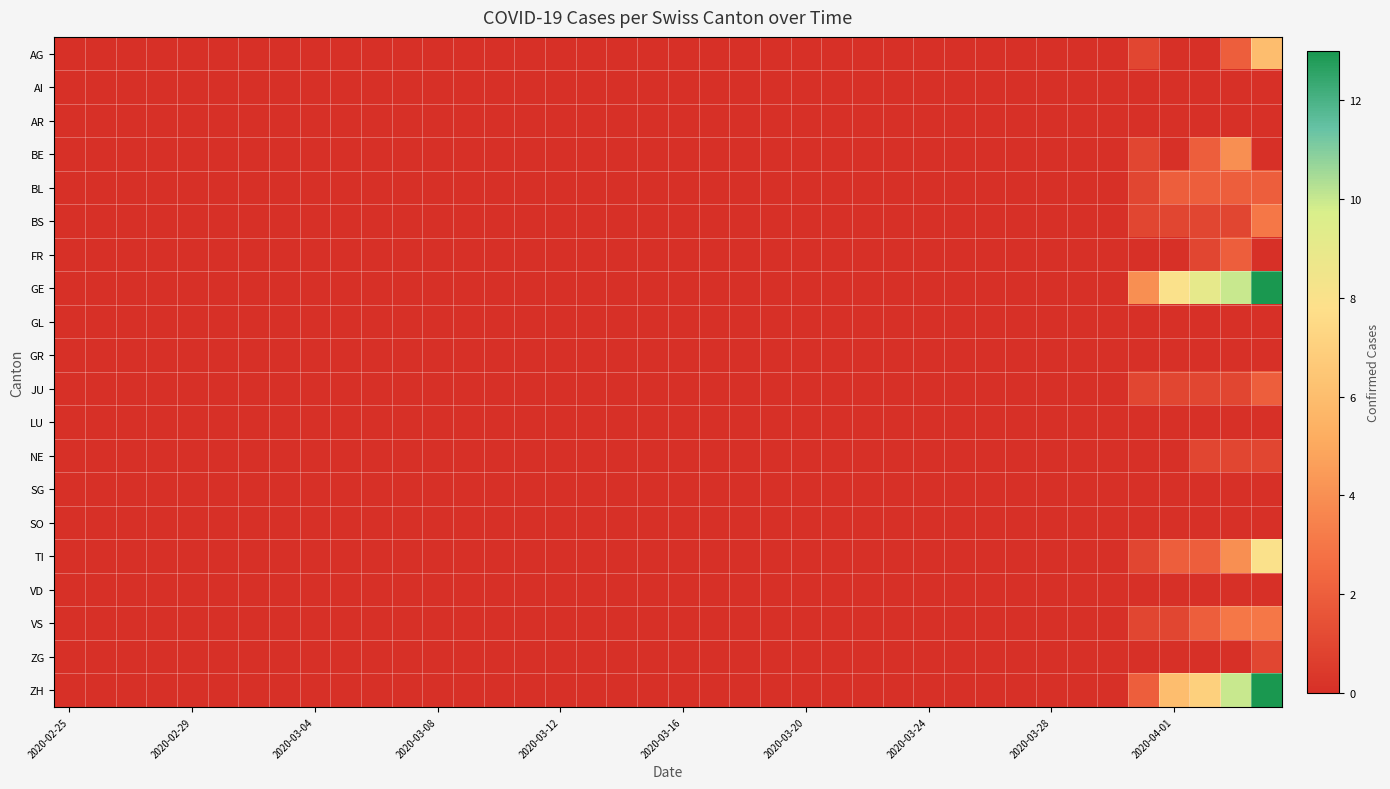

Reading left to right, what are all the values shown in this chart?

AG: 0	0	0	0	0	0	0	0	0	0	0	0	0	0	0	0	0	0	0	0	0	0	0	0	0	0	0	0	0	0	0	0	0	0	0	1	0	0	2	6
AI: 0	0	0	0	0	0	0	0	0	0	0	0	0	0	0	0	0	0	0	0	0	0	0	0	0	0	0	0	0	0	0	0	0	0	0	0	0	0	0	0
AR: 0	0	0	0	0	0	0	0	0	0	0	0	0	0	0	0	0	0	0	0	0	0	0	0	0	0	0	0	0	0	0	0	0	0	0	0	0	0	0	0
BE: 0	0	0	0	0	0	0	0	0	0	0	0	0	0	0	0	0	0	0	0	0	0	0	0	0	0	0	0	0	0	0	0	0	0	0	1	0	2	4	0
BL: 0	0	0	0	0	0	0	0	0	0	0	0	0	0	0	0	0	0	0	0	0	0	0	0	0	0	0	0	0	0	0	0	0	0	0	1	2	2	2	2
BS: 0	0	0	0	0	0	0	0	0	0	0	0	0	0	0	0	0	0	0	0	0	0	0	0	0	0	0	0	0	0	0	0	0	0	0	1	1	1	1	3
FR: 0	0	0	0	0	0	0	0	0	0	0	0	0	0	0	0	0	0	0	0	0	0	0	0	0	0	0	0	0	0	0	0	0	0	0	0	0	1	2	0
GE: 0	0	0	0	0	0	0	0	0	0	0	0	0	0	0	0	0	0	0	0	0	0	0	0	0	0	0	0	0	0	0	0	0	0	0	4	8	9	10	13
GL: 0	0	0	0	0	0	0	0	0	0	0	0	0	0	0	0	0	0	0	0	0	0	0	0	0	0	0	0	0	0	0	0	0	0	0	0	0	0	0	0
GR: 0	0	0	0	0	0	0	0	0	0	0	0	0	0	0	0	0	0	0	0	0	0	0	0	0	0	0	0	0	0	0	0	0	0	0	0	0	0	0	0
JU: 0	0	0	0	0	0	0	0	0	0	0	0	0	0	0	0	0	0	0	0	0	0	0	0	0	0	0	0	0	0	0	0	0	0	0	1	1	1	1	2
LU: 0	0	0	0	0	0	0	0	0	0	0	0	0	0	0	0	0	0	0	0	0	0	0	0	0	0	0	0	0	0	0	0	0	0	0	0	0	0	0	0
NE: 0	0	0	0	0	0	0	0	0	0	0	0	0	0	0	0	0	0	0	0	0	0	0	0	0	0	0	0	0	0	0	0	0	0	0	0	0	1	1	1
SG: 0	0	0	0	0	0	0	0	0	0	0	0	0	0	0	0	0	0	0	0	0	0	0	0	0	0	0	0	0	0	0	0	0	0	0	0	0	0	0	0
SO: 0	0	0	0	0	0	0	0	0	0	0	0	0	0	0	0	0	0	0	0	0	0	0	0	0	0	0	0	0	0	0	0	0	0	0	0	0	0	0	0
TI: 0	0	0	0	0	0	0	0	0	0	0	0	0	0	0	0	0	0	0	0	0	0	0	0	0	0	0	0	0	0	0	0	0	0	0	1	2	2	4	8
VD: 0	0	0	0	0	0	0	0	0	0	0	0	0	0	0	0	0	0	0	0	0	0	0	0	0	0	0	0	0	0	0	0	0	0	0	0	0	0	0	0
VS: 0	0	0	0	0	0	0	0	0	0	0	0	0	0	0	0	0	0	0	0	0	0	0	0	0	0	0	0	0	0	0	0	0	0	0	1	1	2	3	3
ZG: 0	0	0	0	0	0	0	0	0	0	0	0	0	0	0	0	0	0	0	0	0	0	0	0	0	0	0	0	0	0	0	0	0	0	0	0	0	0	0	1
ZH: 0	0	0	0	0	0	0	0	0	0	0	0	0	0	0	0	0	0	0	0	0	0	0	0	0	0	0	0	0	0	0	0	0	0	0	2	6	7	10	13